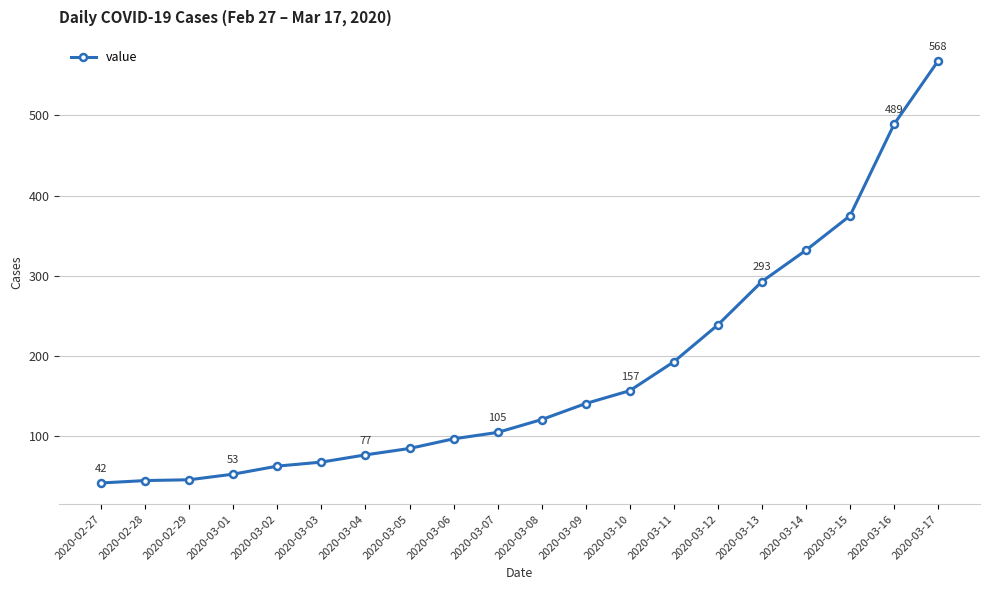

Which category has the highest value across all series?

2020-03-17